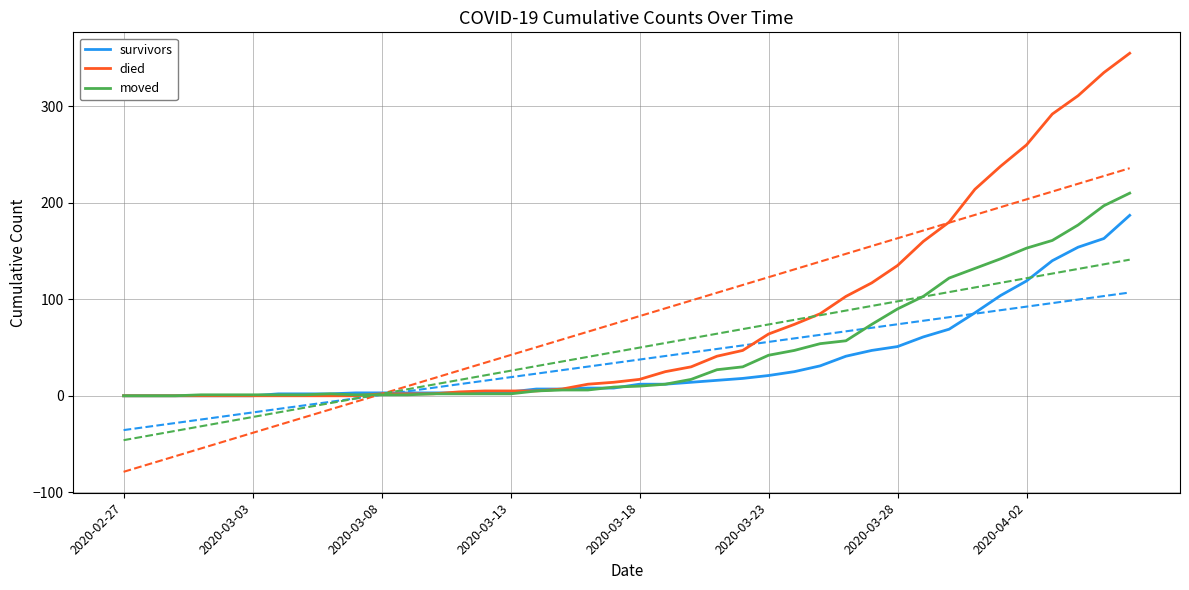

At which label does survivors reach its minimum?

2020-02-27